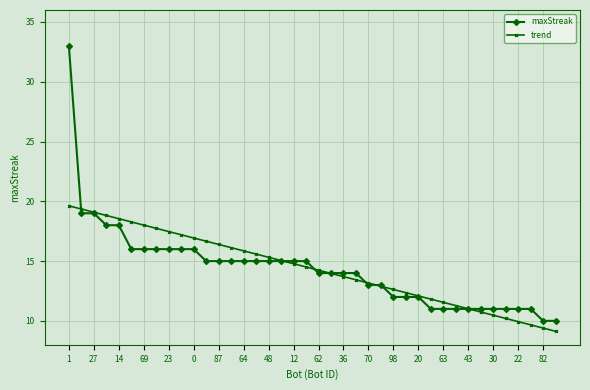

What are all the series names shown in the legend?

maxStreak, trend